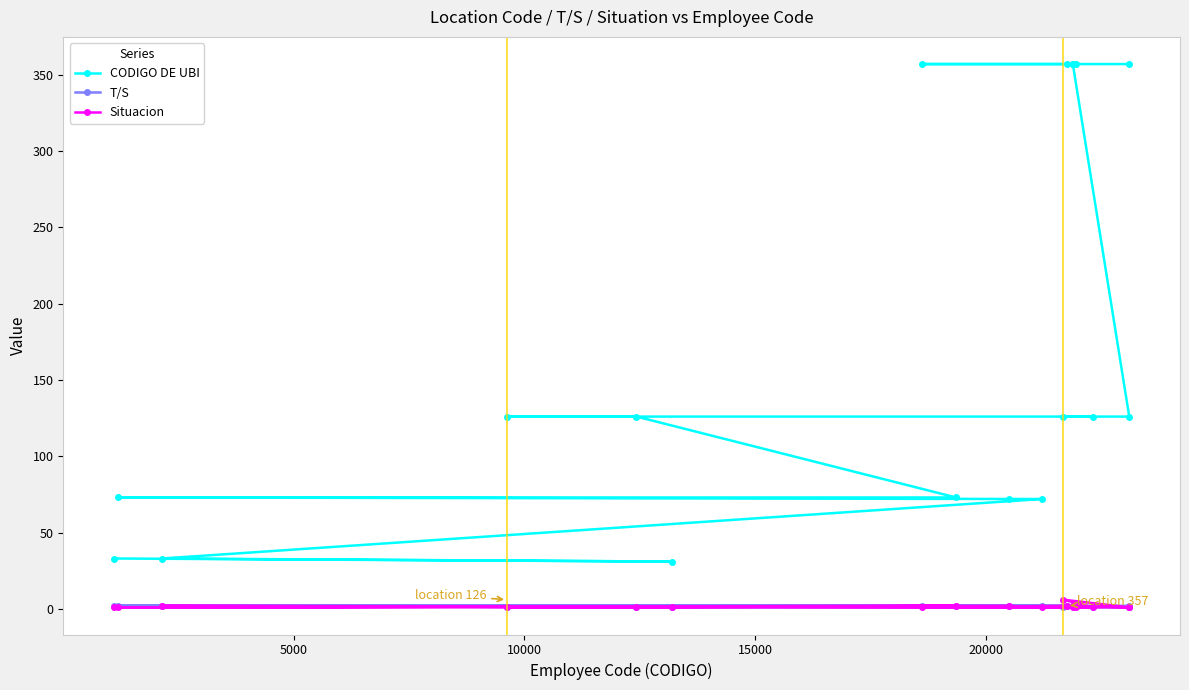

Which series has the largest range (max minus min)?

CODIGO DE UBI